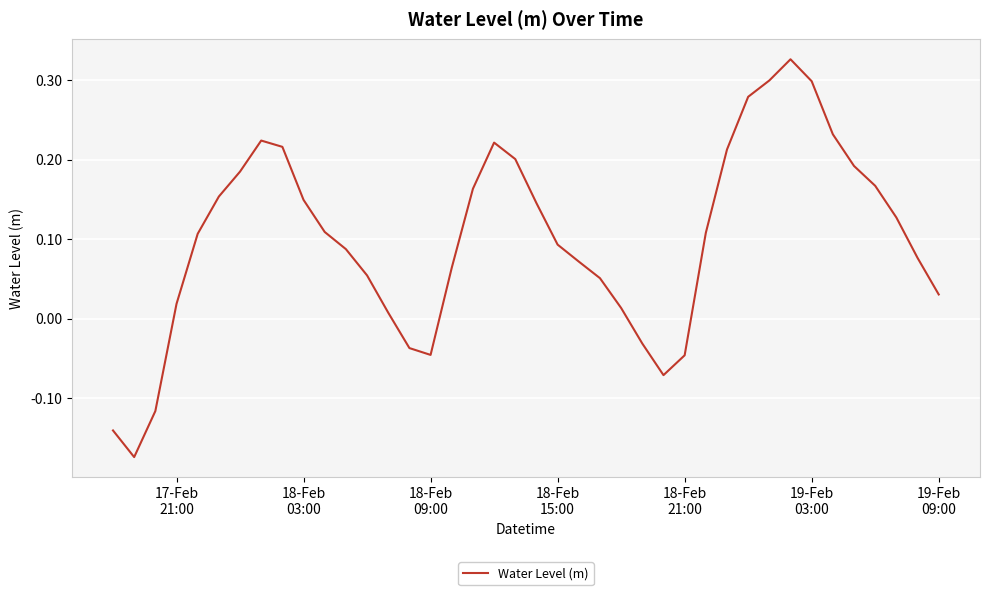

Does the chart have visible grid lines?

Yes